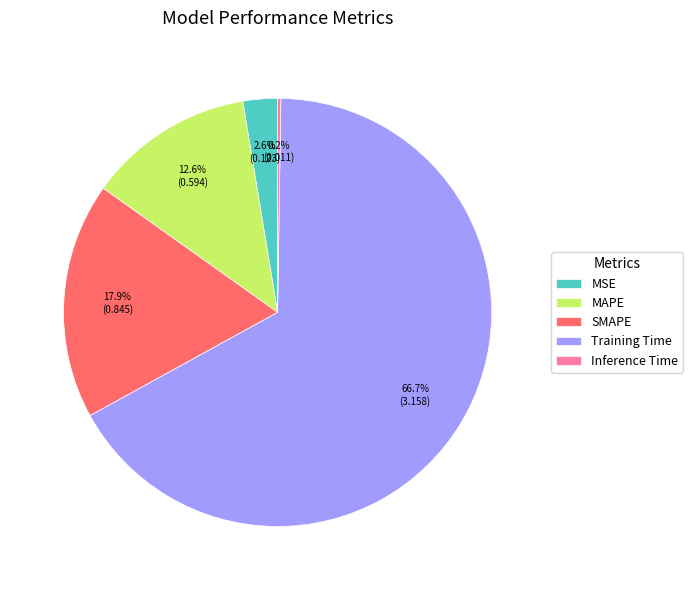

True or false: MAPE accounts for 13% of the total.

True